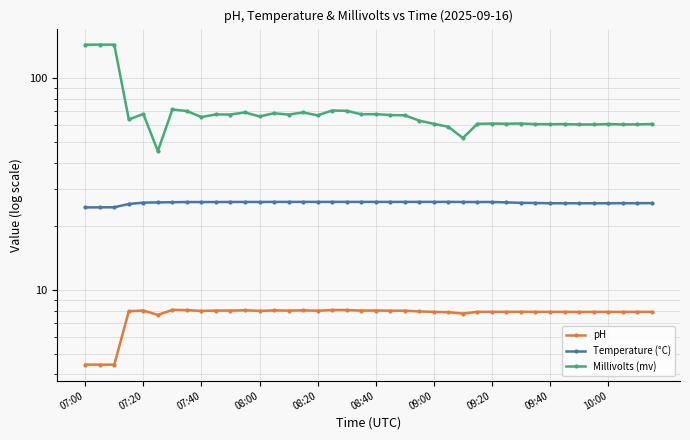

The value of Temperature (°C) at 27 is 26.0. True or false?

True